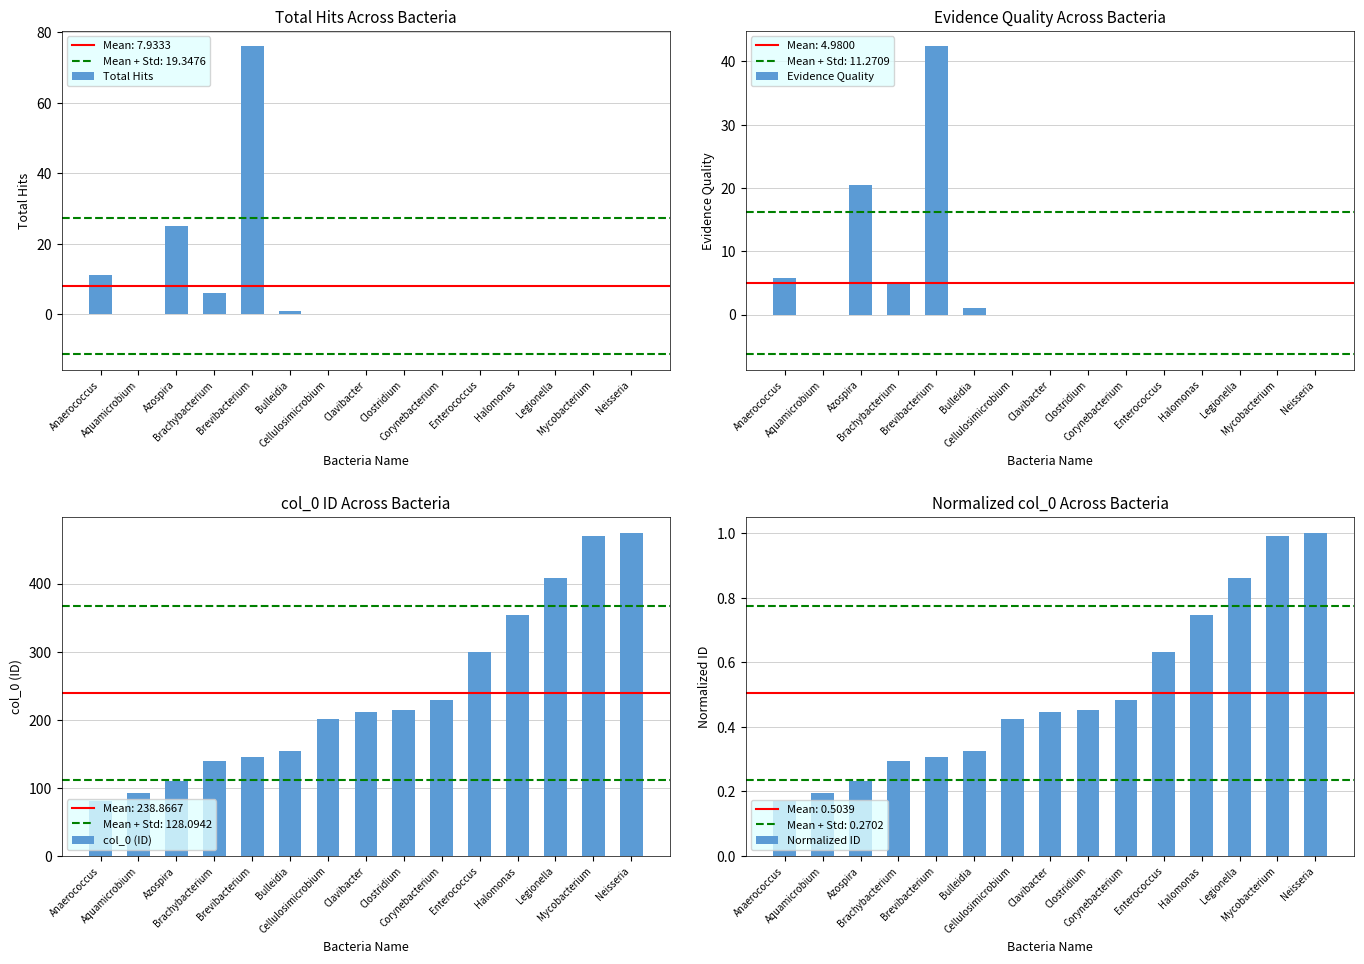

What is the sum of the col_0 (ID) values at Anaerococcus and Azospira?

191